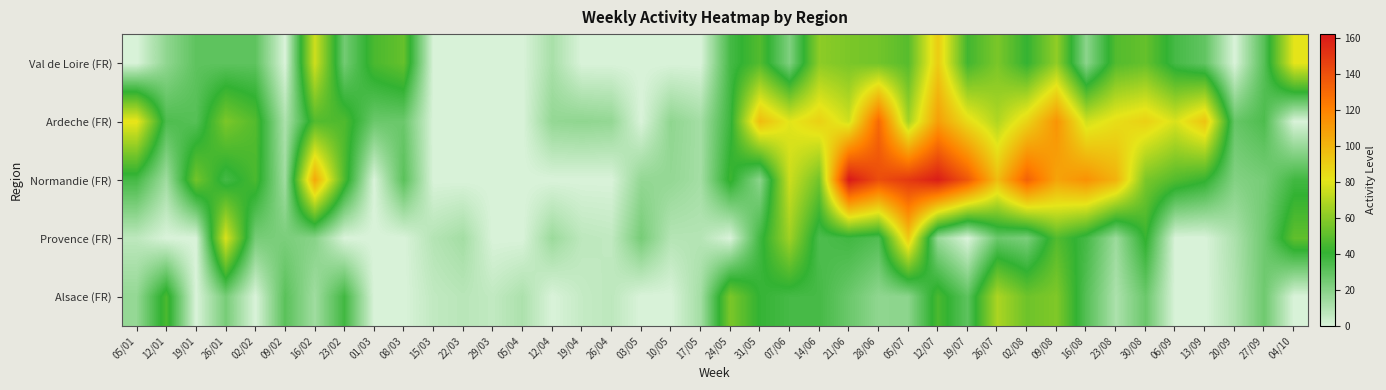

Reading left to right, transcribe all the data shown in this chart.

Val de Loire (FR): 05/01=0	12/01=18	19/01=30	26/01=30	02/02=30	09/02=0	16/02=76	23/02=25	01/03=46	08/03=52	15/03=0	22/03=0	29/03=0	05/04=0	12/04=12	19/04=0	26/04=0	03/05=0	10/05=0	17/05=0	24/05=36	31/05=48	07/06=22	14/06=61	21/06=57	28/06=55	05/07=49	12/07=91	19/07=44	26/07=57	02/08=41	09/08=62	16/08=19	23/08=48	30/08=52	06/09=36	13/09=29	20/09=0	27/09=32	04/10=81
Ardeche (FR): 05/01=82	12/01=34	19/01=32	26/01=57	02/02=48	09/02=11	16/02=48	23/02=47	01/03=27	08/03=27	15/03=0	22/03=0	29/03=0	05/04=0	12/04=17	19/04=18	26/04=17	03/05=0	10/05=18	17/05=13	24/05=38	31/05=97	07/06=80	14/06=89	21/06=76	28/06=130	05/07=66	12/07=109	19/07=85	26/07=69	02/08=88	09/08=113	16/08=76	23/08=84	30/08=89	06/09=78	13/09=94	20/09=28	27/09=34	04/10=0
Normandie (FR): 05/01=36	12/01=14	19/01=55	26/01=36	02/02=46	09/02=14	16/02=105	23/02=47	01/03=0	08/03=31	15/03=0	22/03=0	29/03=0	05/04=0	12/04=0	19/04=0	26/04=0	03/05=17	10/05=17	17/05=13	24/05=43	31/05=19	07/06=75	14/06=55	21/06=162	28/06=141	05/07=149	12/07=160	19/07=137	26/07=97	02/08=133	09/08=107	16/08=114	23/08=101	30/08=57	06/09=48	13/09=42	20/09=21	27/09=24	04/10=37
Provence (FR): 05/01=7	12/01=0	19/01=0	26/01=78	02/02=24	09/02=23	16/02=20	23/02=0	01/03=0	08/03=0	15/03=9	22/03=13	29/03=0	05/04=0	12/04=15	19/04=7	26/04=6	03/05=24	10/05=9	17/05=9	24/05=0	31/05=37	07/06=65	14/06=34	21/06=37	28/06=33	05/07=92	12/07=16	19/07=0	26/07=27	02/08=23	09/08=48	16/08=36	23/08=15	30/08=42	06/09=0	13/09=0	20/09=11	27/09=26	04/10=51
Alsace (FR): 05/01=17	12/01=46	19/01=0	26/01=24	02/02=0	09/02=31	16/02=14	23/02=37	01/03=0	08/03=0	15/03=6	22/03=8	29/03=6	05/04=11	12/04=0	19/04=5	26/04=7	03/05=0	10/05=0	17/05=13	24/05=57	31/05=40	07/06=36	14/06=36	21/06=27	28/06=18	05/07=19	12/07=46	19/07=30	26/07=68	02/08=54	09/08=58	16/08=32	23/08=11	30/08=27	06/09=0	13/09=0	20/09=10	27/09=26	04/10=0